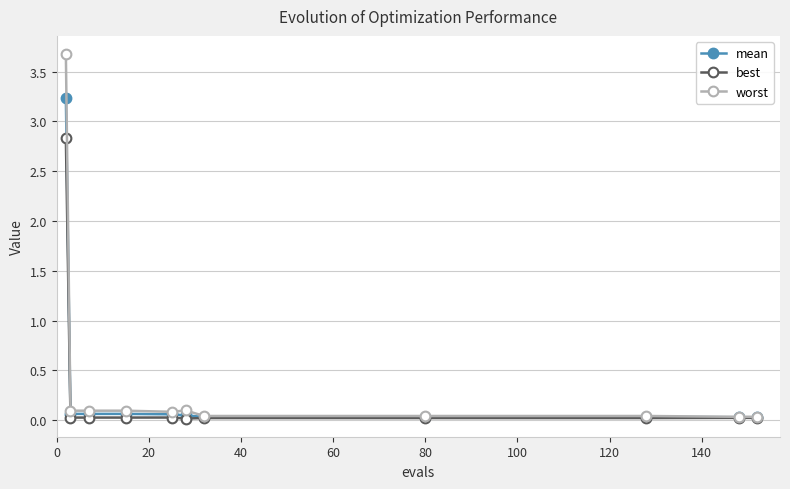

What is the value of the worst point at the 5th from the left?

0.1